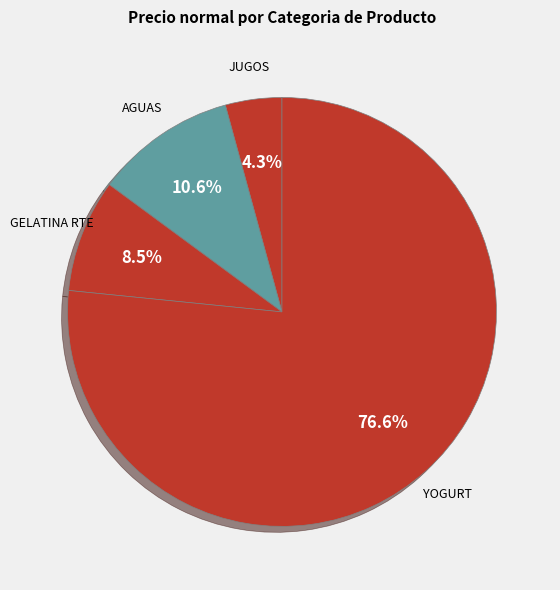

Rank the categories by value from lowest to highest.

JUGOS, GELATINA RTE, AGUAS, YOGURT